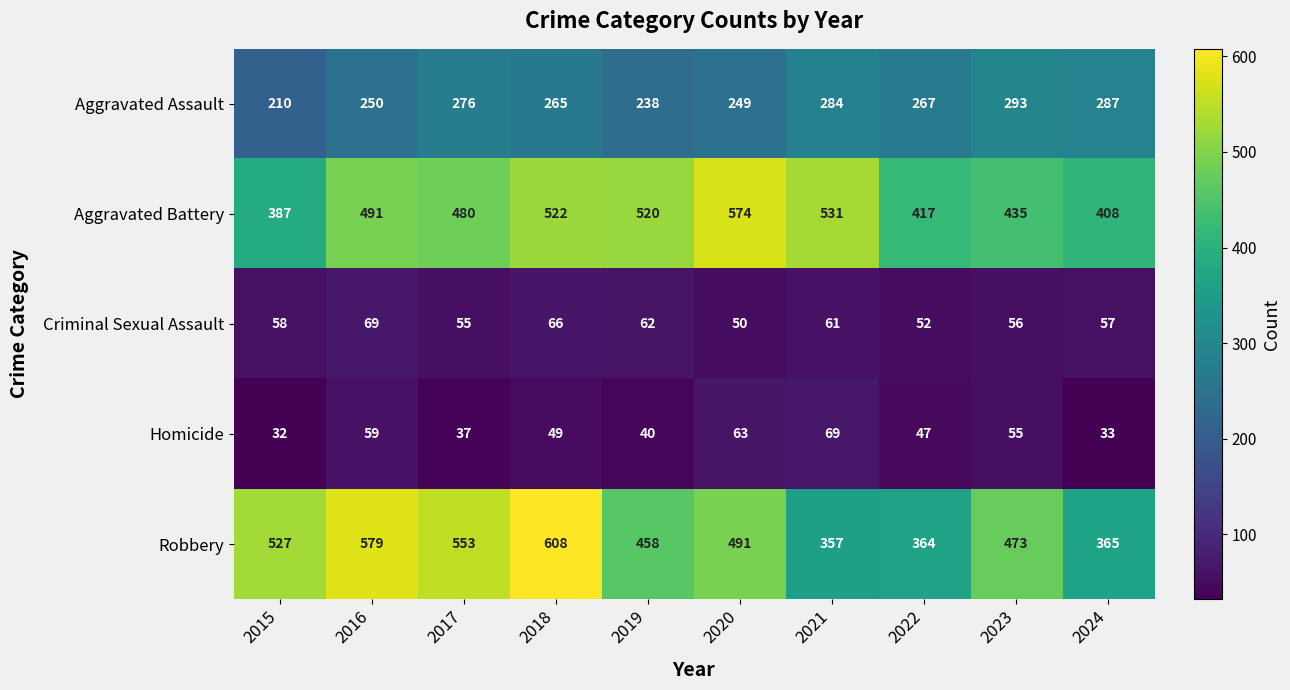

Is it true that Criminal Sexual Assault equals 35 at 2022?

False